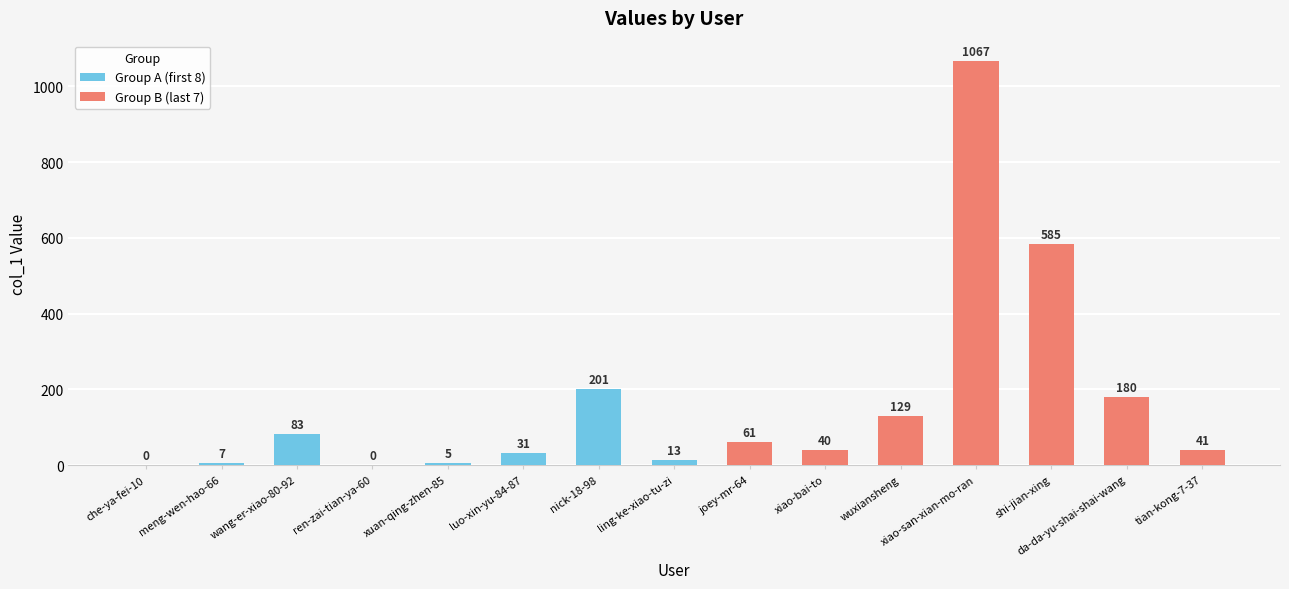

Rank the categories by value from lowest to highest.

che-ya-fei-10, ren-zai-tian-ya-60, xuan-qing-zhen-85, meng-wen-hao-66, ling-ke-xiao-tu-zi, luo-xin-yu-84-87, xiao-bai-to, tian-kong-7-37, joey-mr-64, wang-er-xiao-80-92, wuxiansheng, da-da-yu-shai-shai-wang, nick-18-98, shi-jian-xing, xiao-san-xian-mo-ran